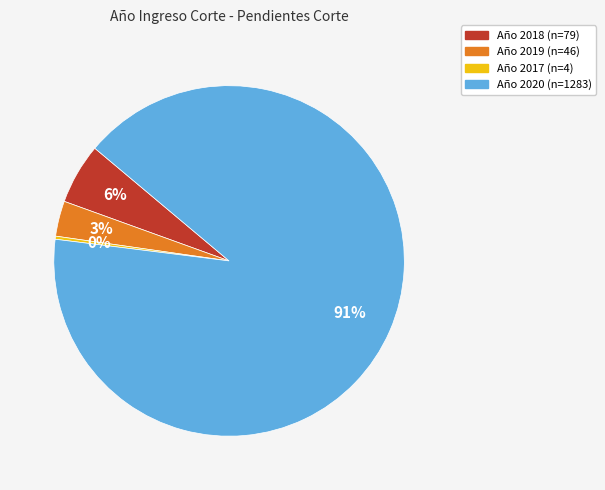

Is there a majority slice in this chart?

Yes